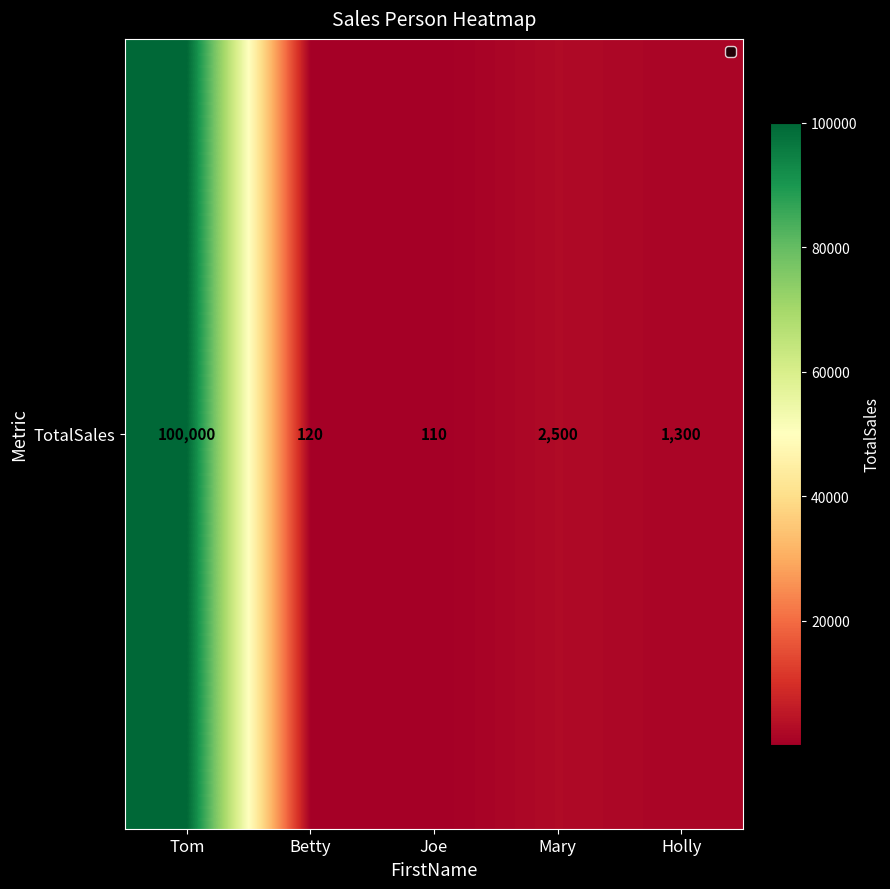

What value does the data have at Joe, to the nearest 100?

100